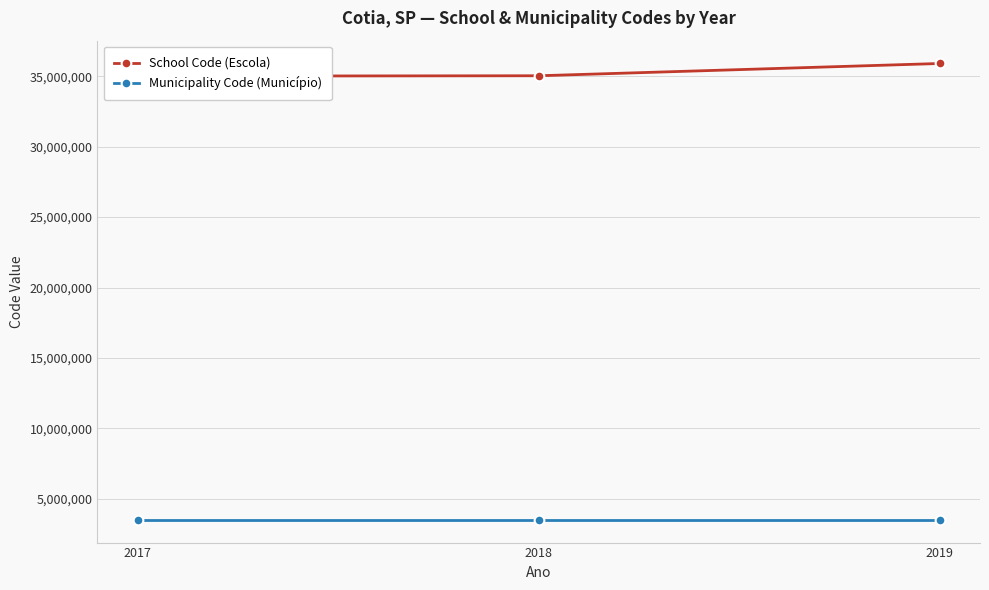

What is the greatest value displayed?

35908551